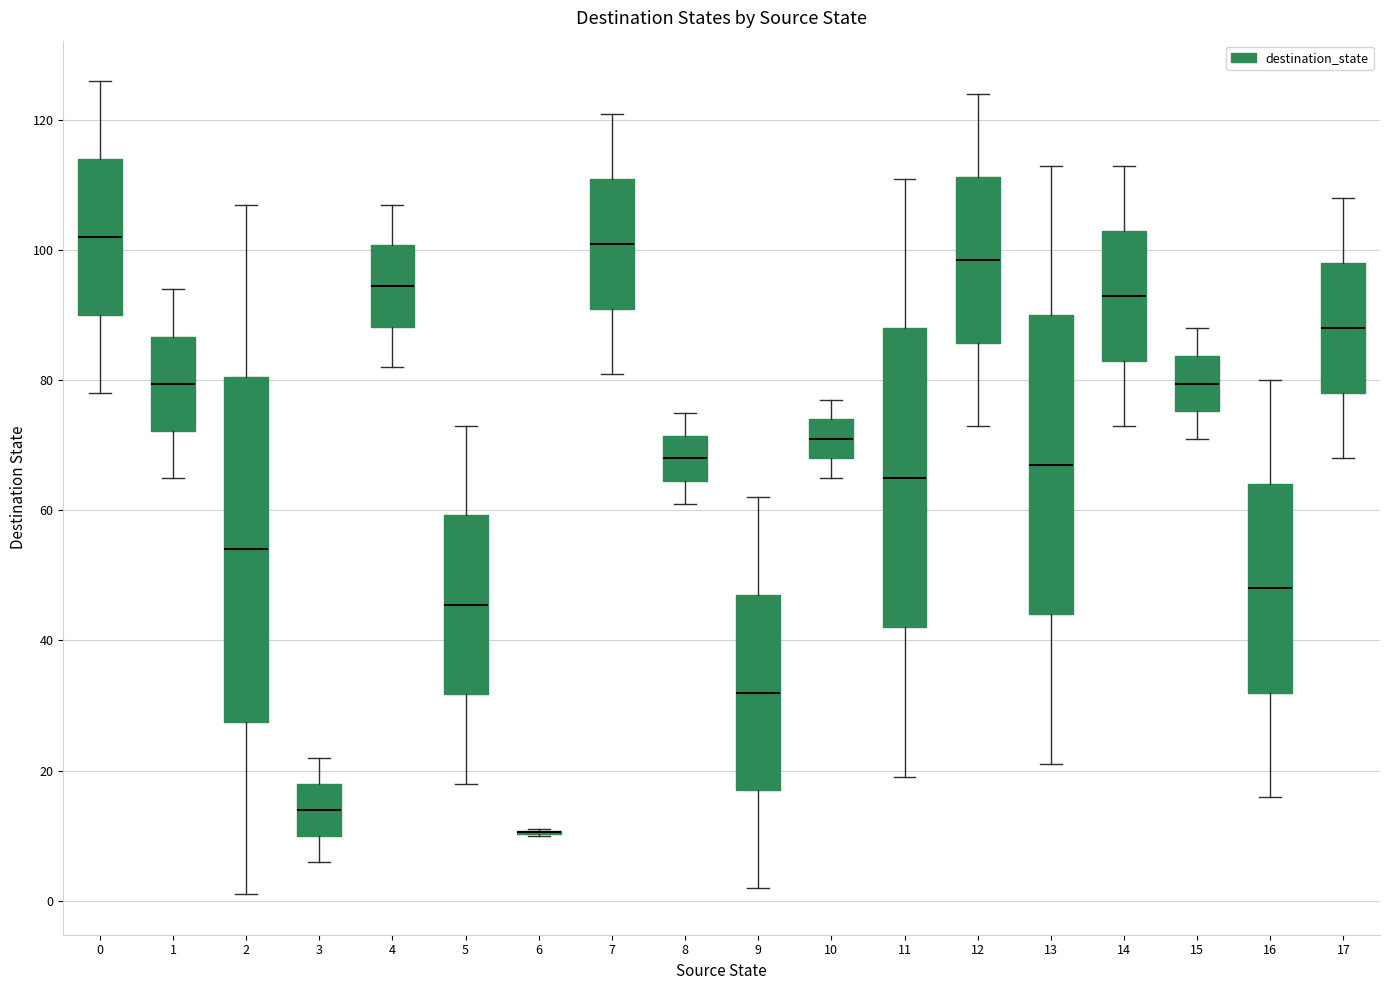

Reading left to right, transcribe this box plot: for each box, give where its median line is, the range the box spans, and where its two whiskers end, as read against the y-axis. The values are not printed on the chart, so give them approximately, as read against the axis.

0: median 102, box 90 to 114, whiskers 78 to 126
1: median 80, box 72 to 86, whiskers 66 to 94
2: median 54, box 28 to 80, whiskers 2 to 108
3: median 14, box 10 to 18, whiskers 6 to 22
4: median 94, box 88 to 100, whiskers 82 to 108
5: median 46, box 32 to 60, whiskers 18 to 74
6: box collapsed to a line at 10, whiskers 10 to 12
7: median 102, box 92 to 112, whiskers 82 to 122
8: median 68, box 64 to 72, whiskers 62 to 76
9: median 32, box 18 to 48, whiskers 2 to 62
10: median 72, box 68 to 74, whiskers 66 to 78
11: median 66, box 42 to 88, whiskers 20 to 112
12: median 98, box 86 to 112, whiskers 74 to 124
13: median 68, box 44 to 90, whiskers 22 to 114
14: median 94, box 84 to 104, whiskers 74 to 114
15: median 80, box 76 to 84, whiskers 72 to 88
16: median 48, box 32 to 64, whiskers 16 to 80
17: median 88, box 78 to 98, whiskers 68 to 108